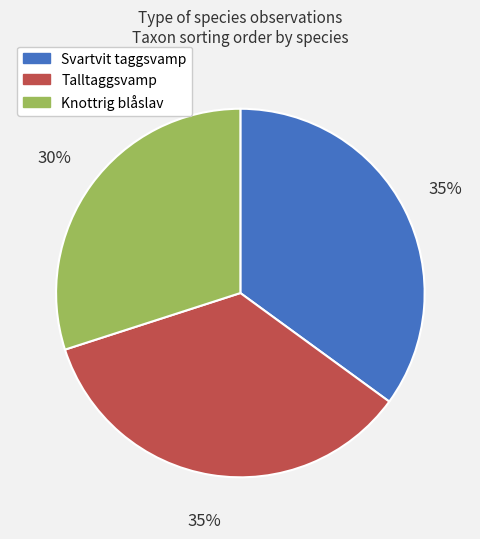

Between Knottrig blåslav and Talltaggsvamp, which is larger?

Talltaggsvamp